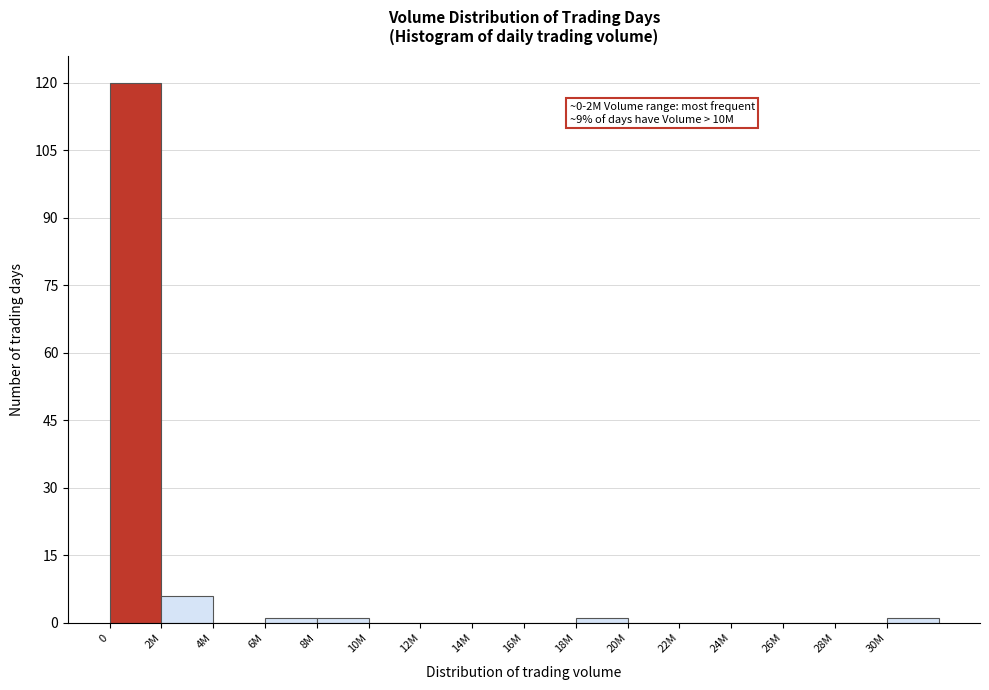

Reading left to right, what are all the values shown in this chart?

0=120	2M=6	4M=0	6M=1	8M=1	10M=0	12M=0	14M=0	16M=0	18M=1	20M=0	22M=0	24M=0	26M=0	28M=0	30M=1